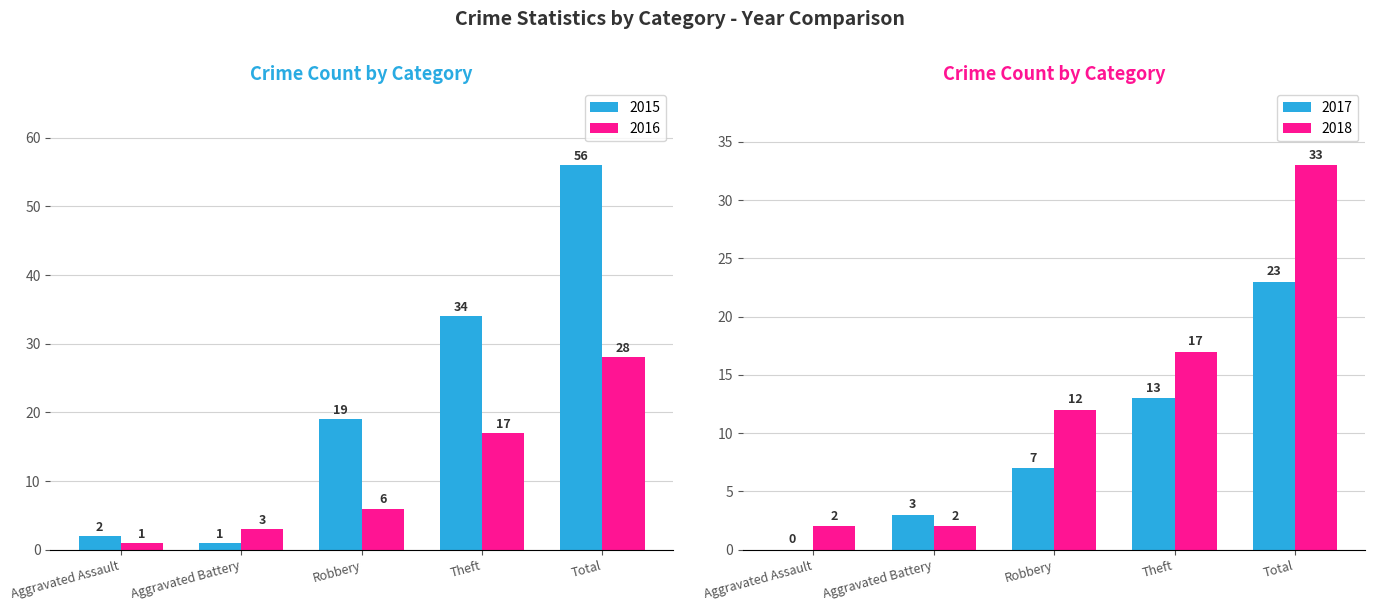

Reading left to right, transcribe all the data shown in this chart.

2015: Aggravated Assault=2	Aggravated Battery=1	Robbery=19	Theft=34	Total=56
2016: Aggravated Assault=1	Aggravated Battery=3	Robbery=6	Theft=17	Total=28
2017: Aggravated Assault=0	Aggravated Battery=3	Robbery=7	Theft=13	Total=23
2018: Aggravated Assault=2	Aggravated Battery=2	Robbery=12	Theft=17	Total=33